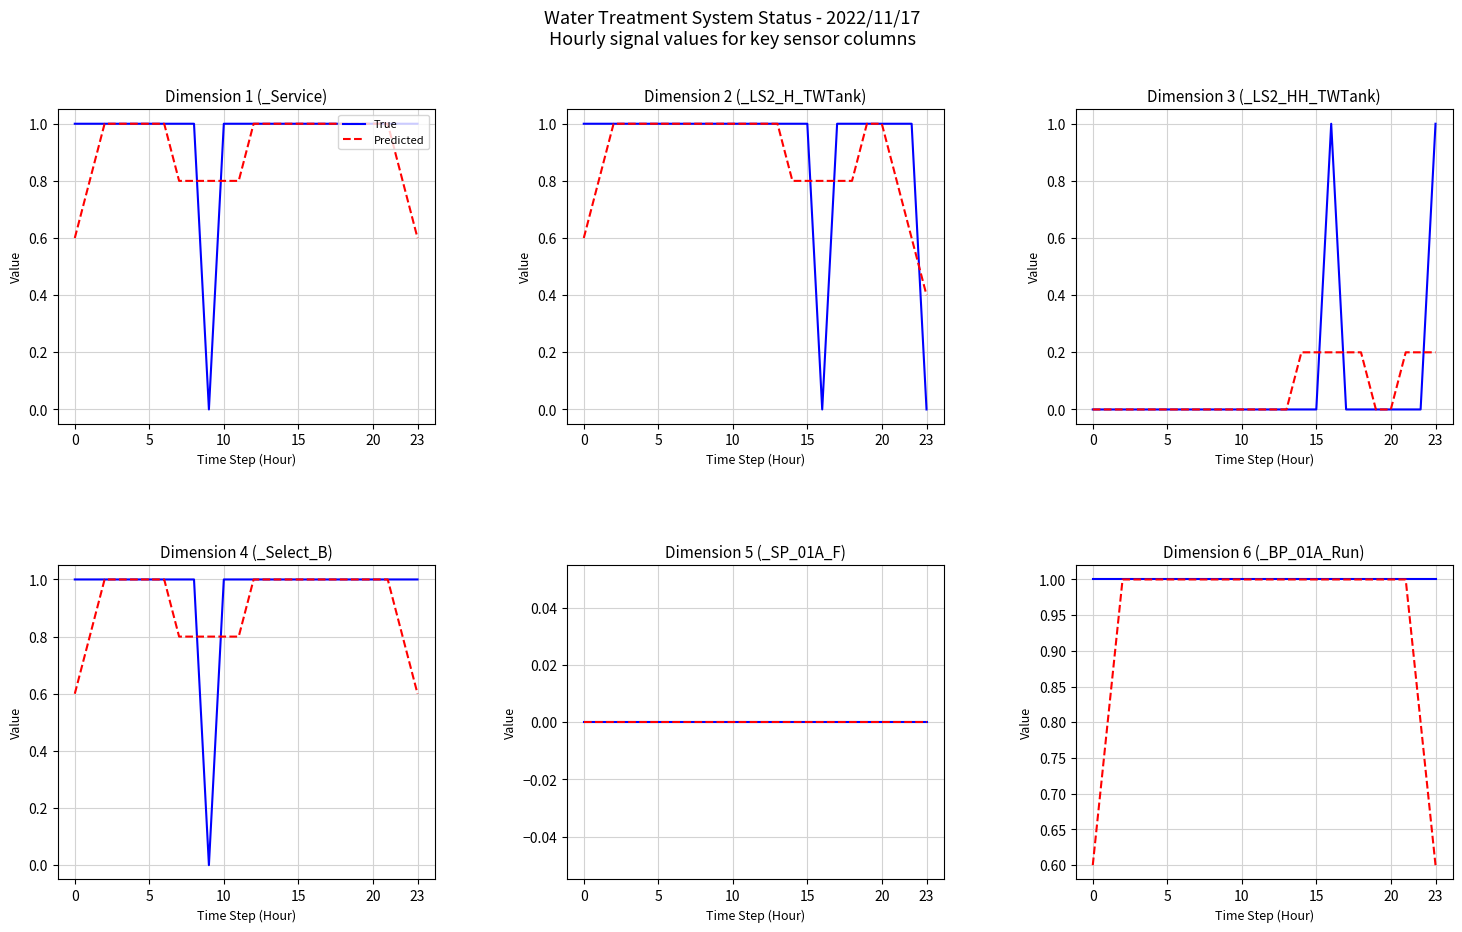

True or false: True and Predicted cross at least once.

False